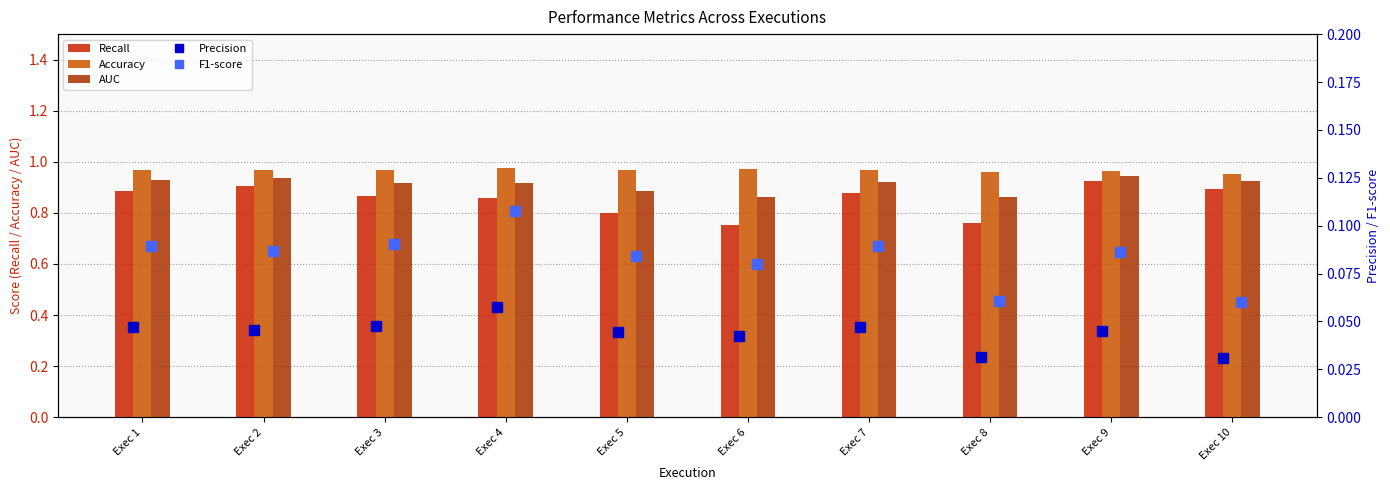

The Accuracy series shows 1.0 at Exec 9. True or false?

True